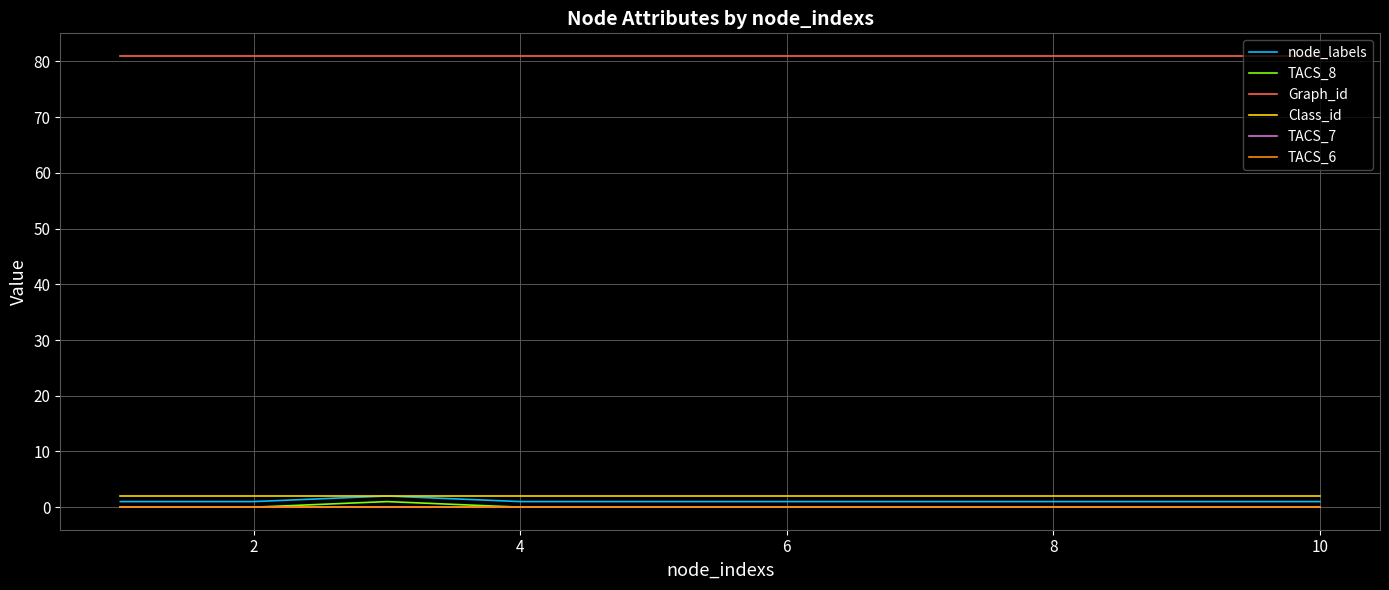

Reading left to right, extract all data points from this chart.

node_labels: 1	1	2	1	1	1	1	1	1	1
TACS_8: 0	0	1	0	0	0	0	0	0	0
Graph_id: 81	81	81	81	81	81	81	81	81	81
Class_id: 2	2	2	2	2	2	2	2	2	2
TACS_7: 0	0	0	0	0	0	0	0	0	0
TACS_6: 0	0	0	0	0	0	0	0	0	0